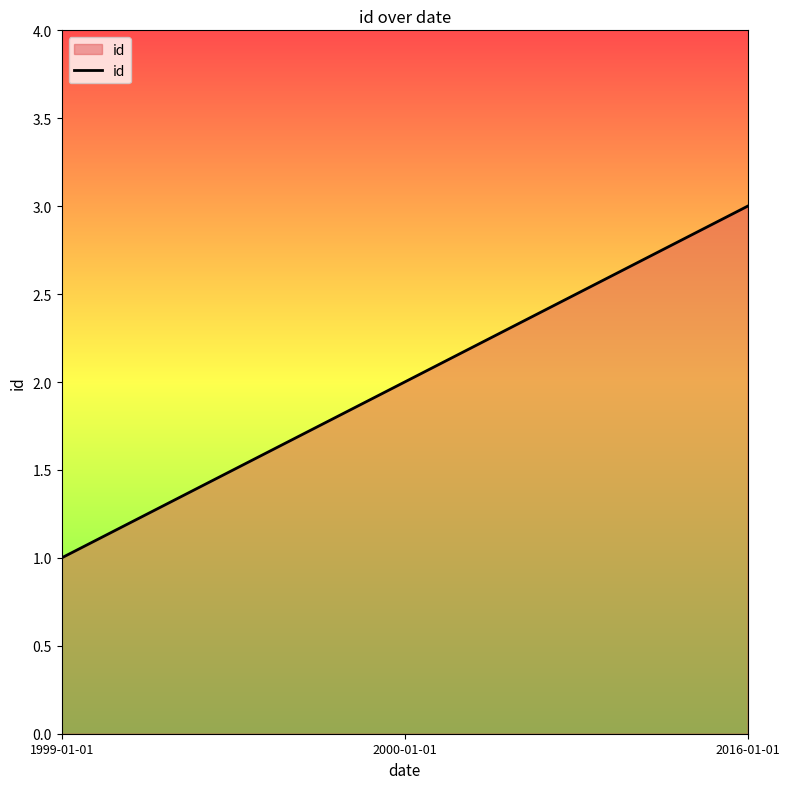

What is the maximum value shown in the chart?

3